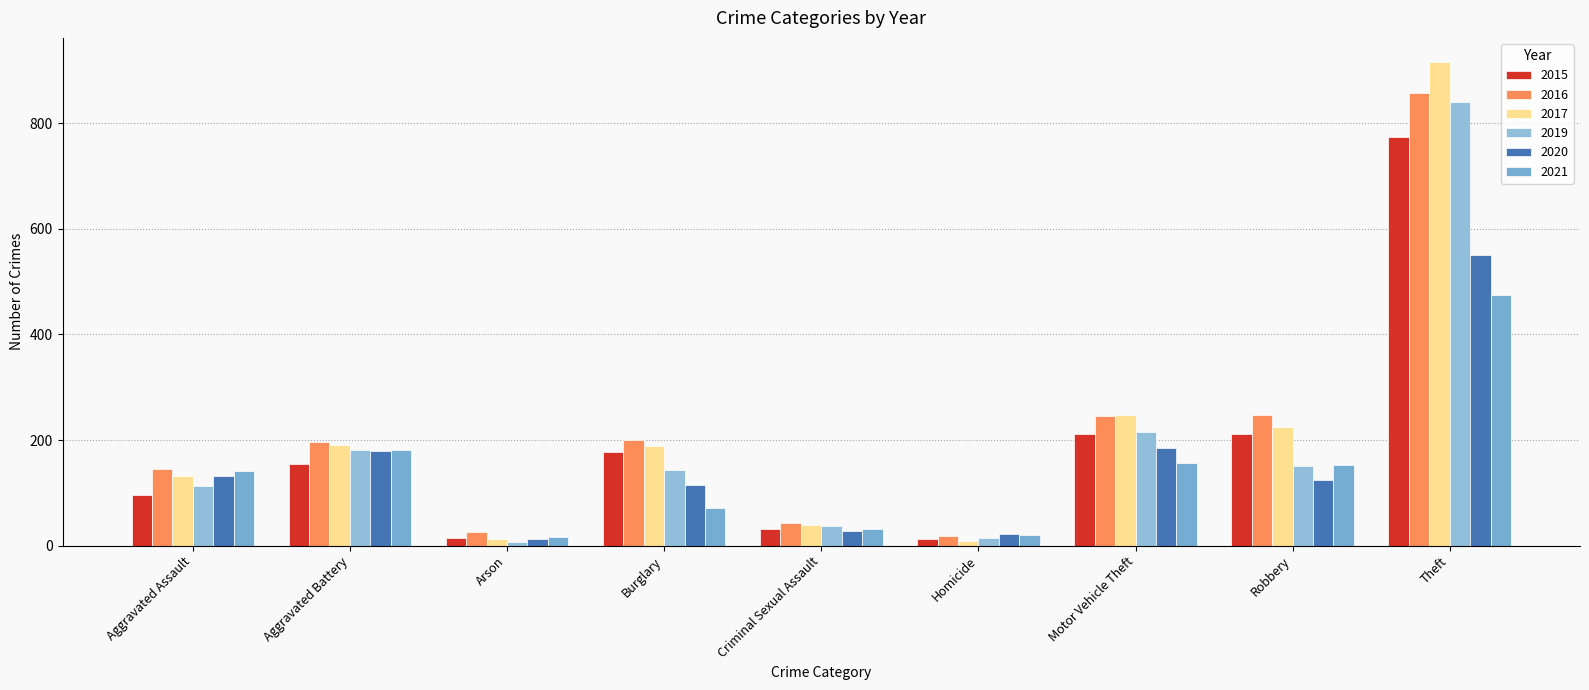

At which category is the sum across all series the highest?

Theft